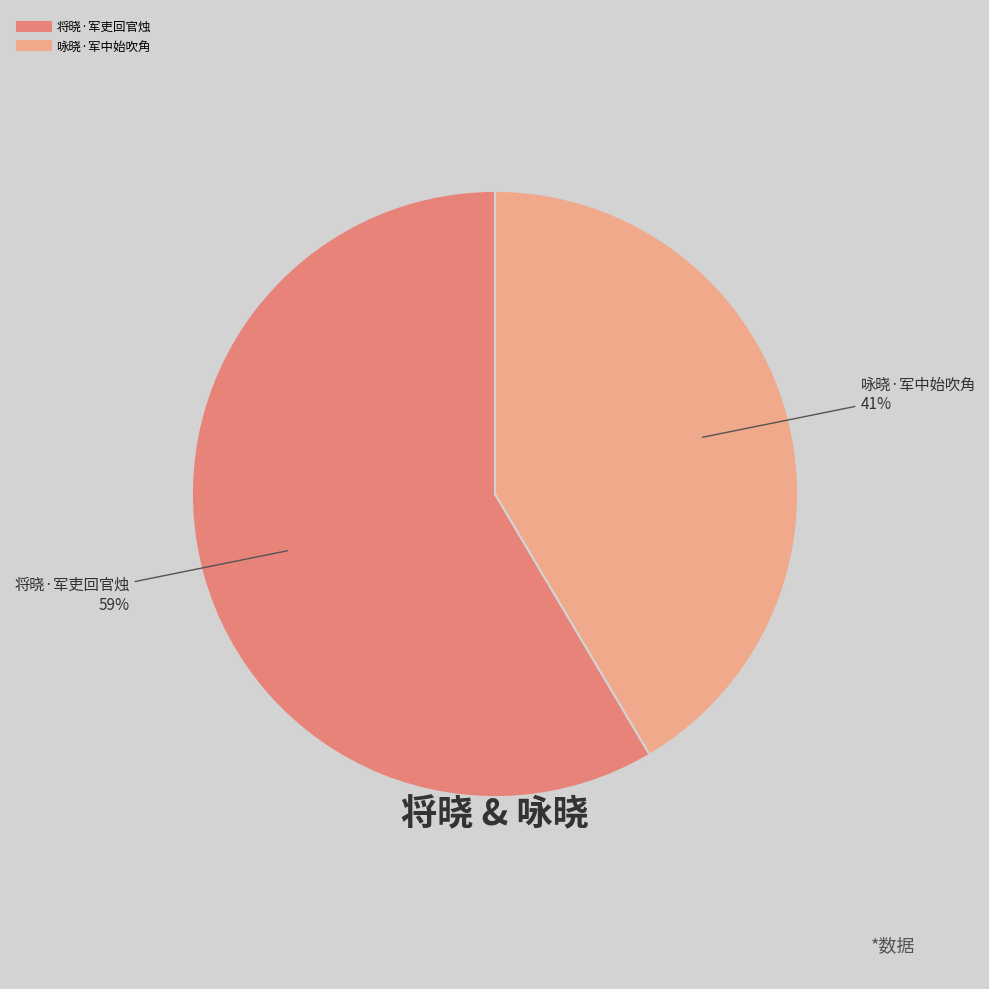

Which slice represents more than half of the pie?

将晓·军吏回官烛